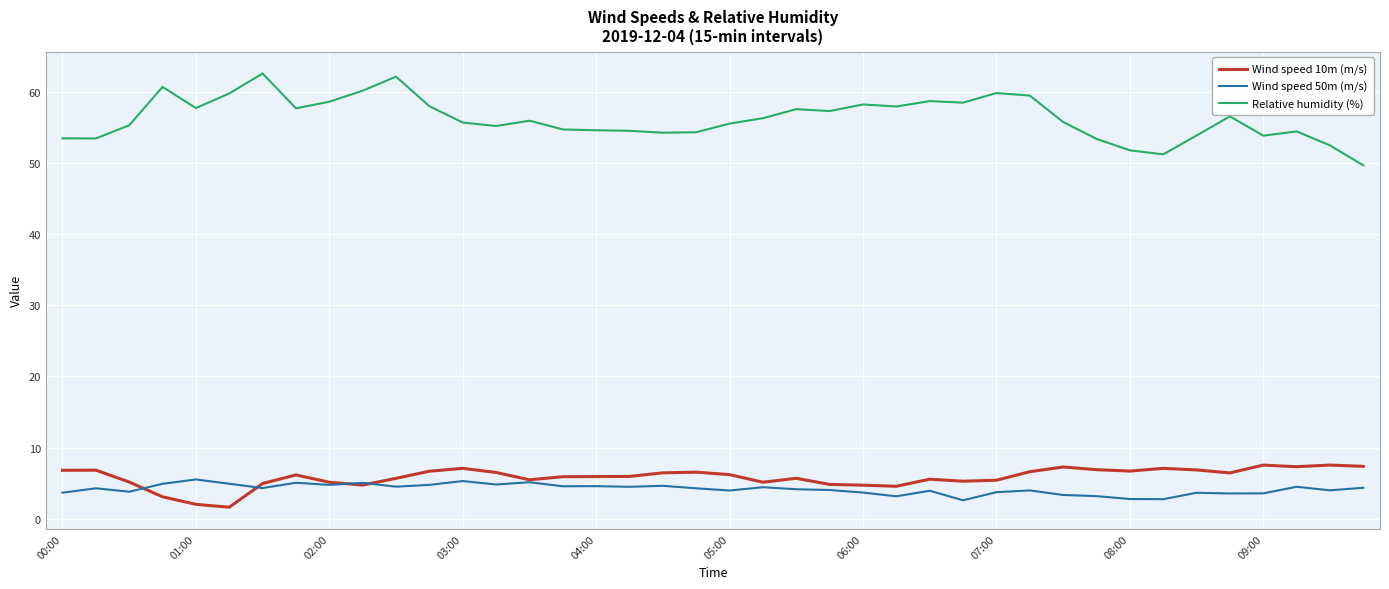

What is the highest value of the Relative humidity (%) series?

62.6